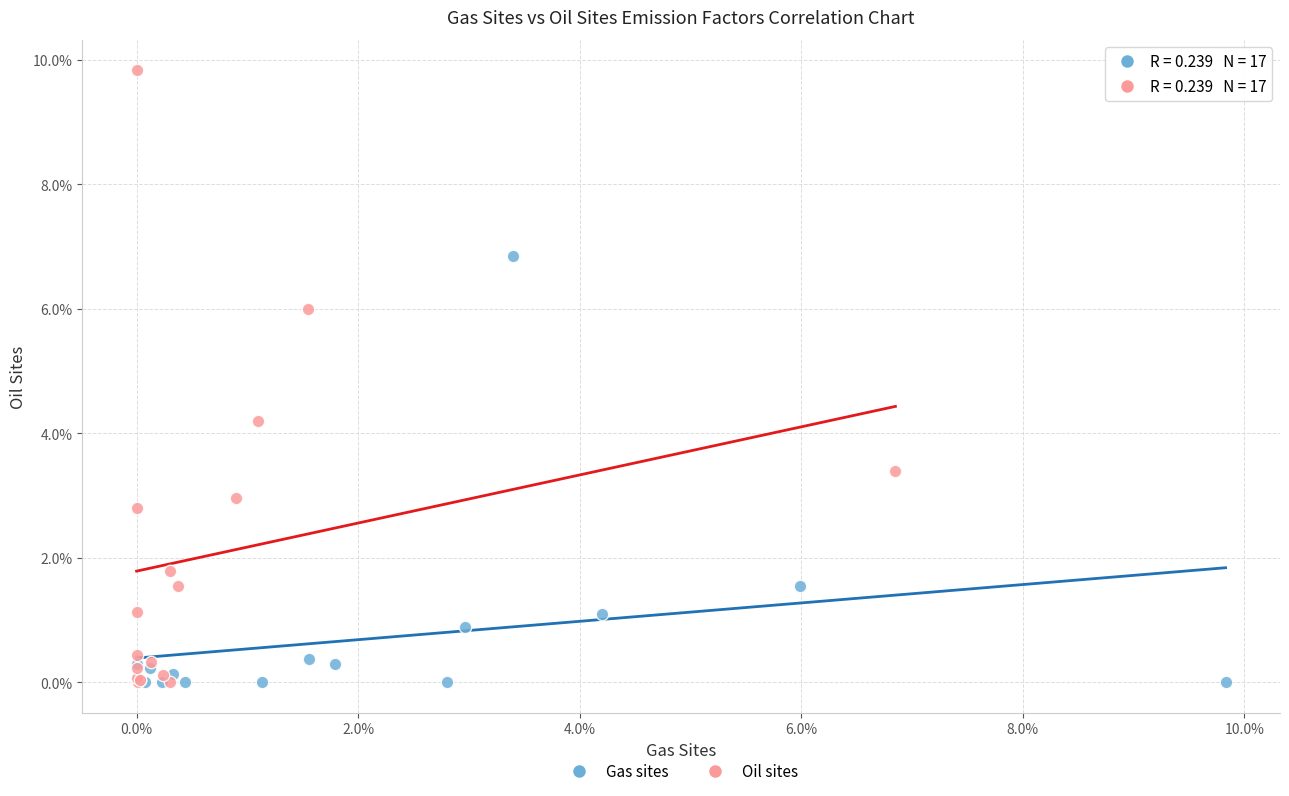

What are all the series names shown in the legend?

Gas sites, Oil sites